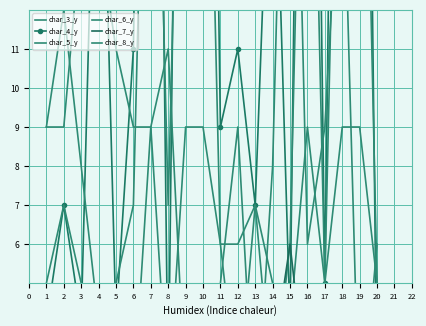

How many times do char_7_y and char_5_y cross each other?

1